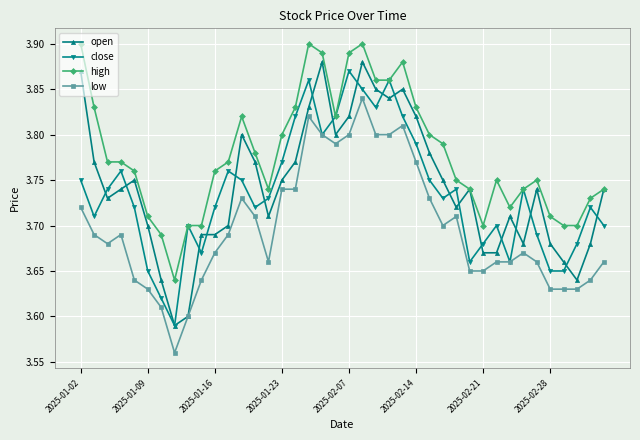

What is the sum of all close values?

149.4